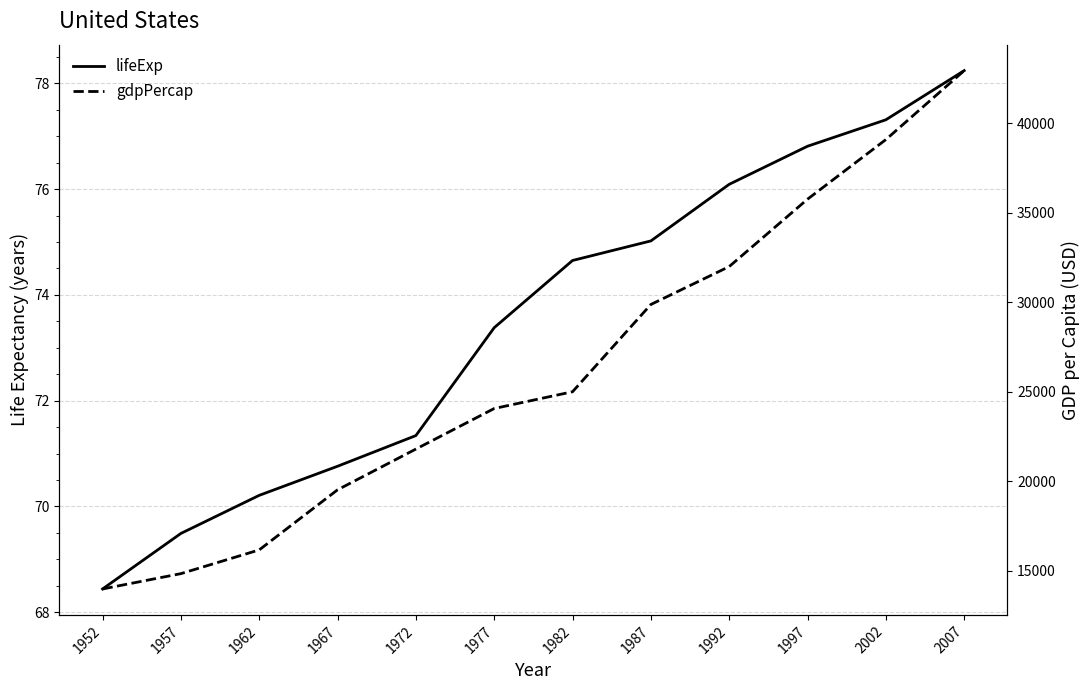

What is the greatest value displayed?

42951.0